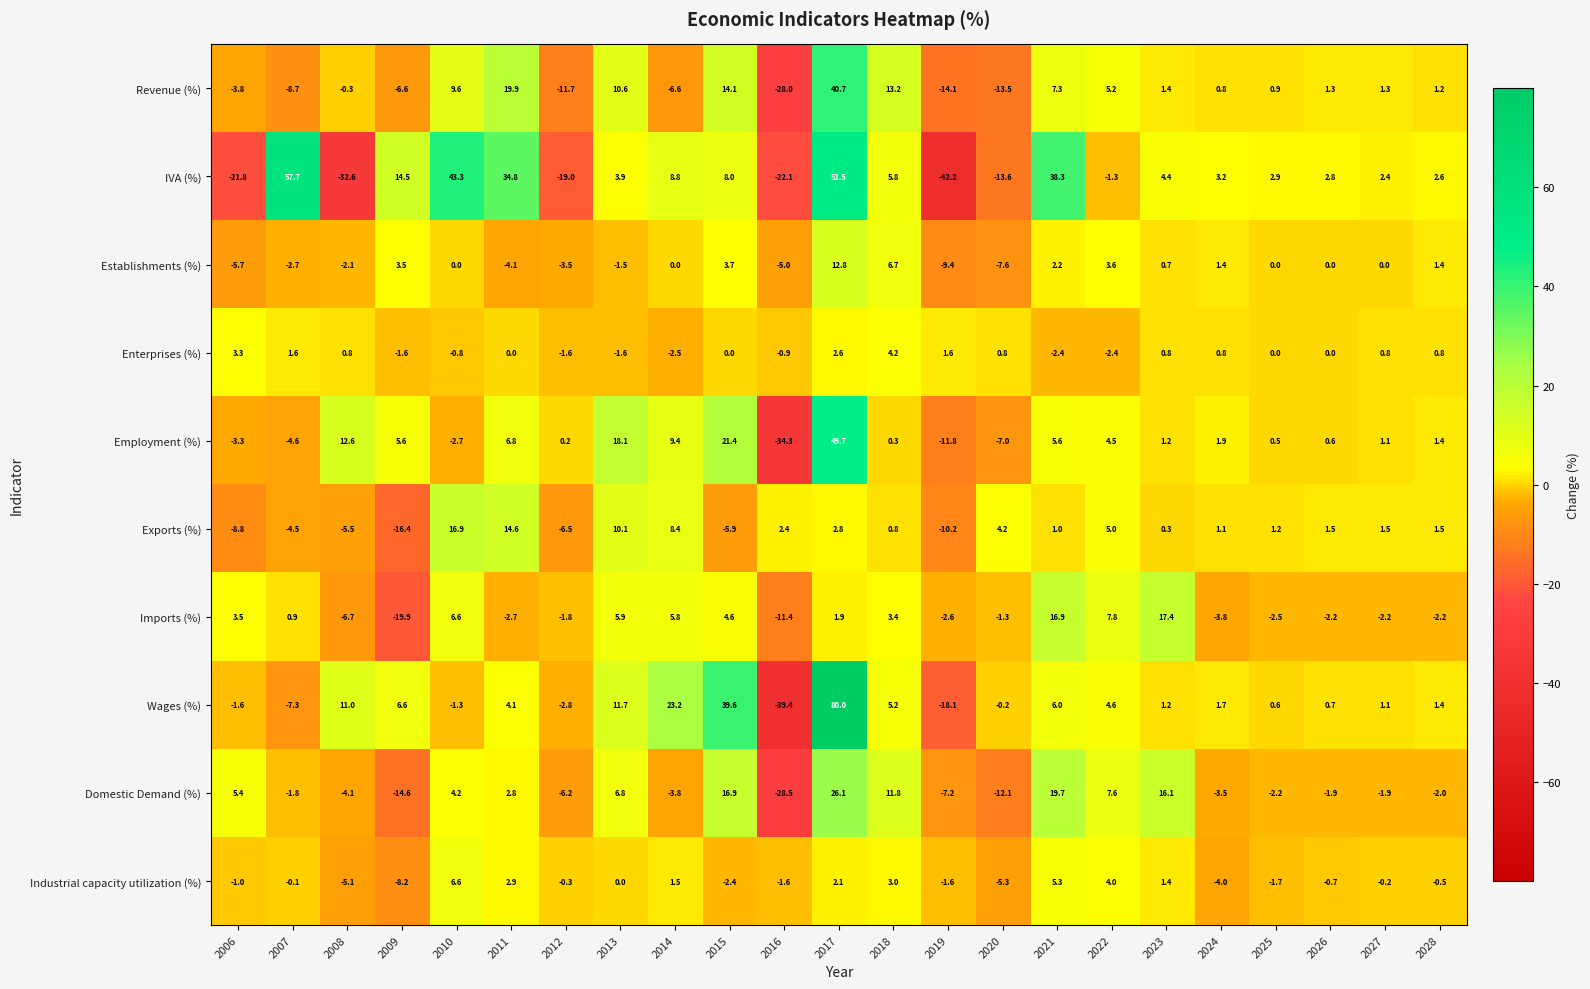

Which series has the largest range (max minus min)?

Wages (%)